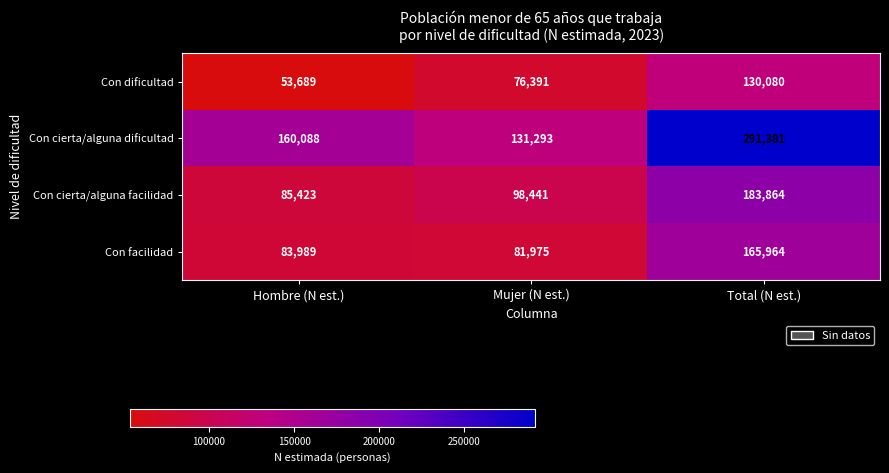

What is the greatest value displayed?

291381